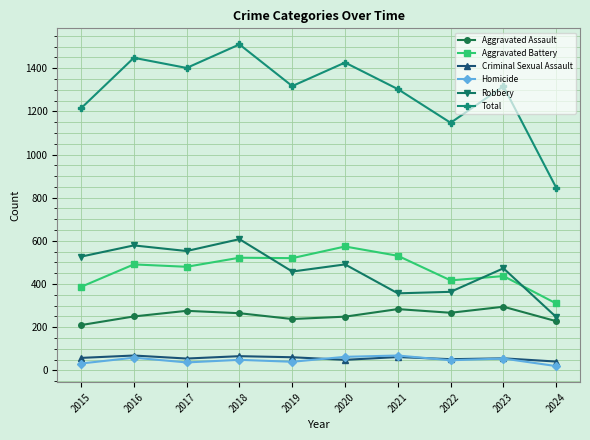

Which series changed the most between 2022 and 2023?

Total